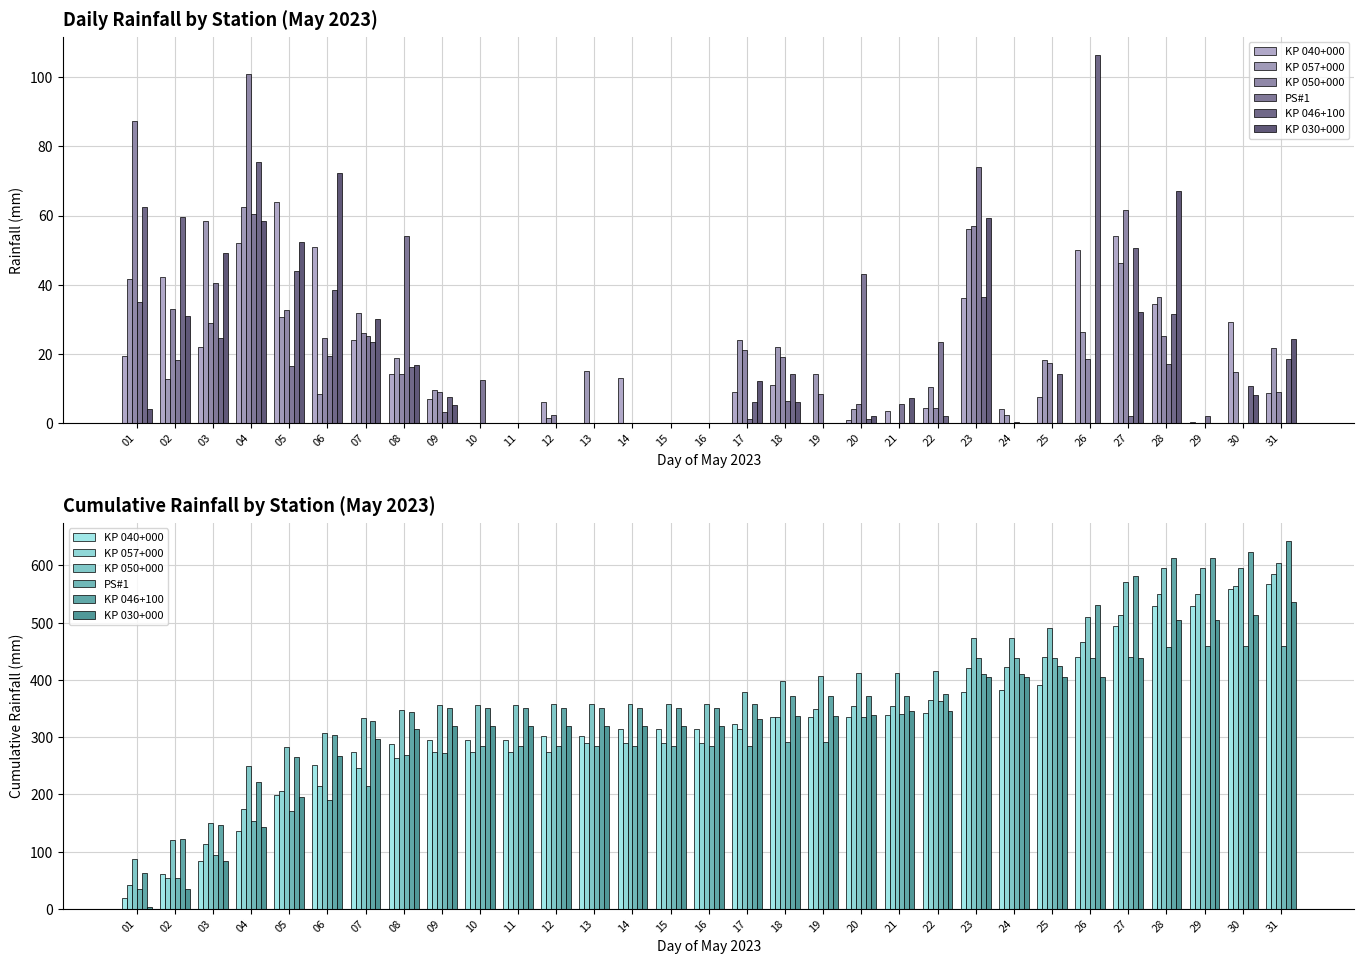

How many distinct data groups are displayed?

6